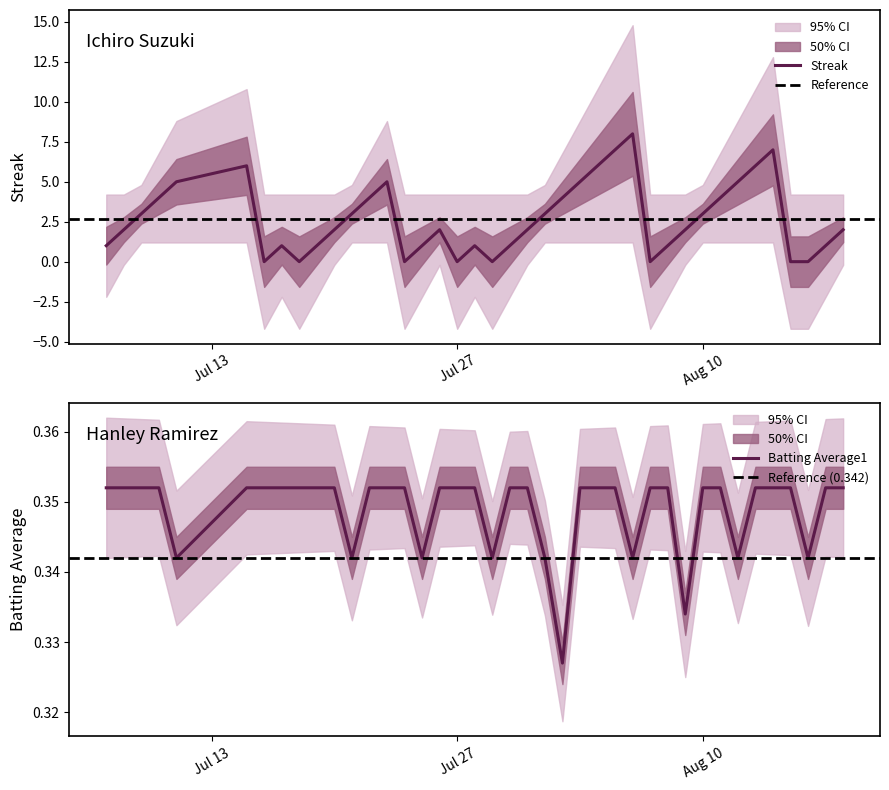

How many interior local peaks does the Streak series have?

7